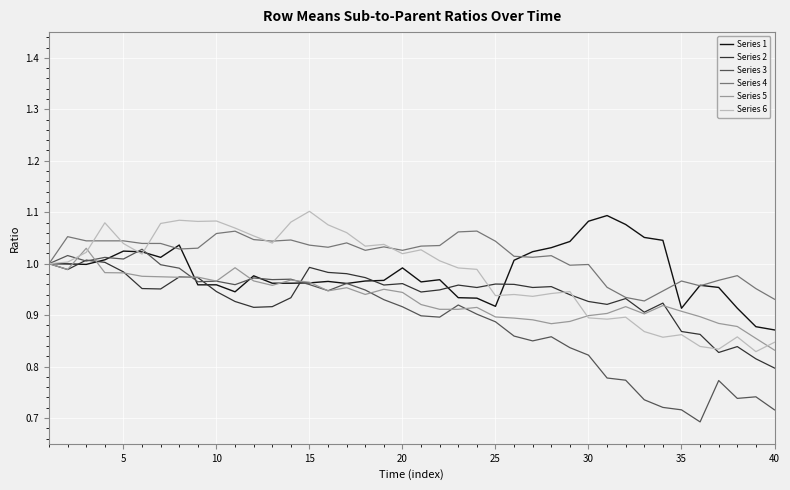

How many series are shown in this chart?

6